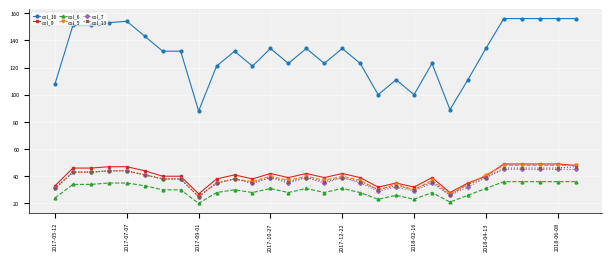

What is the average value of the col_7 series?

37